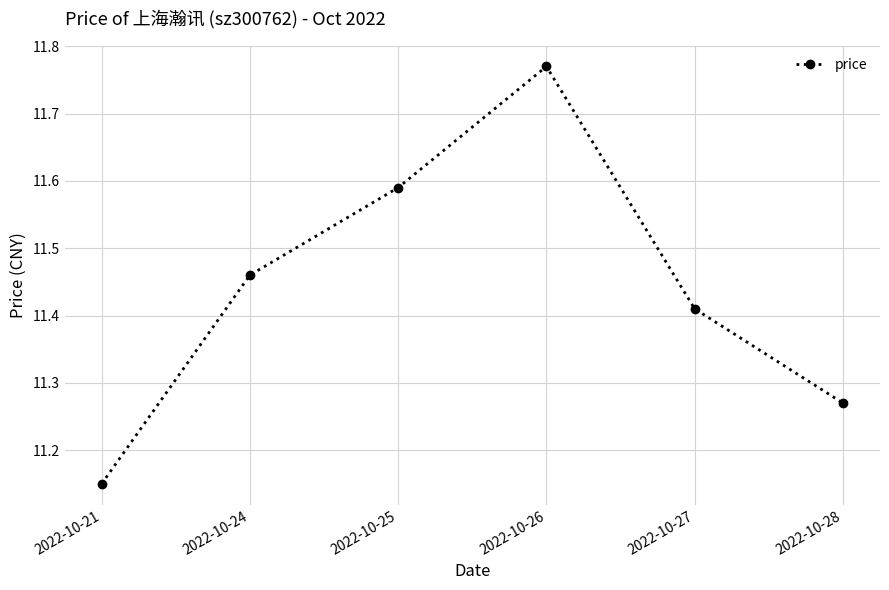

List the labels in order of value, largest first.

2022-10-26, 2022-10-25, 2022-10-24, 2022-10-27, 2022-10-28, 2022-10-21